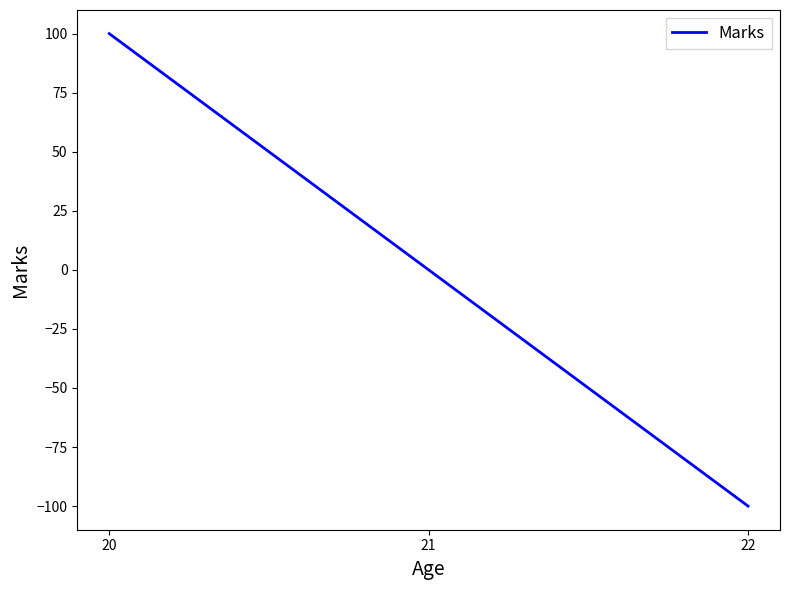

The value at 21 is 0. True or false?

True